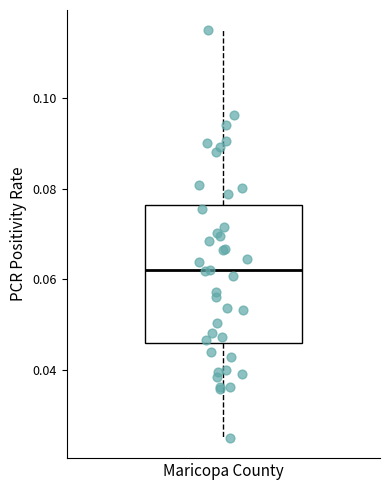

Transcribe this box plot: give where the median line is, the range the box spans, and where the two whiskers end, as read against the y-axis. The values are not printed on the chart, so give them approximately, as read against the axis.

median 0.062, box 0.046 to 0.076, whiskers 0.026 to 0.114